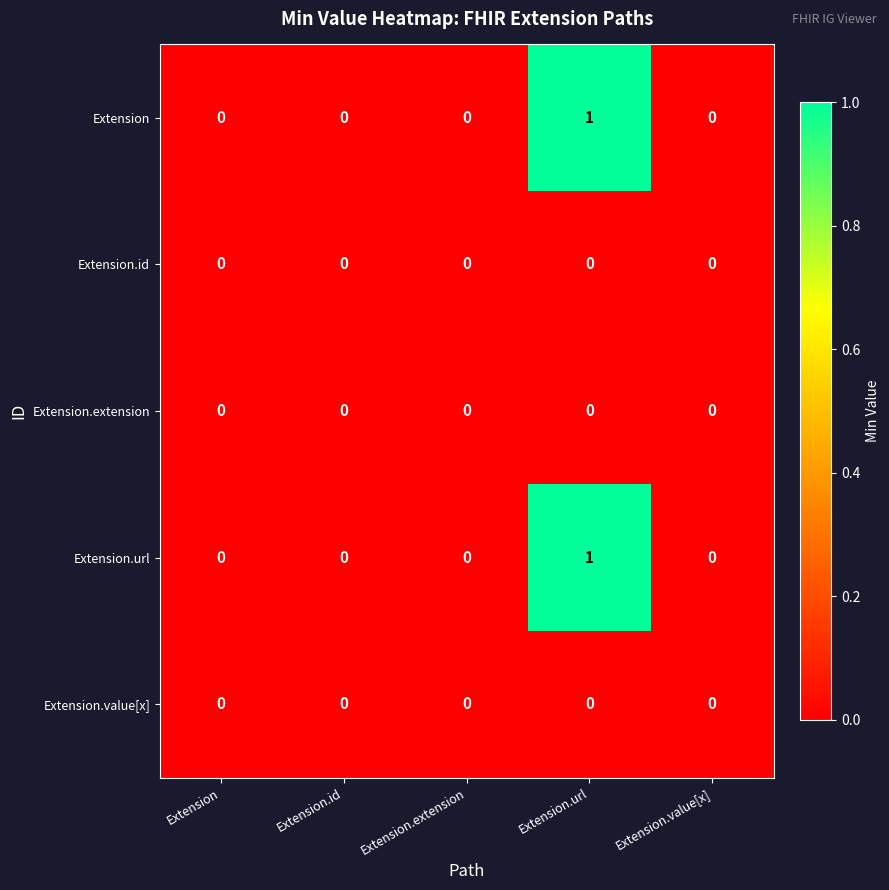

Reading left to right, what are all the values shown in this chart?

Extension: 0	0	0	1	0
Extension.id: 0	0	0	0	0
Extension.extension: 0	0	0	0	0
Extension.url: 0	0	0	1	0
Extension.value[x]: 0	0	0	0	0